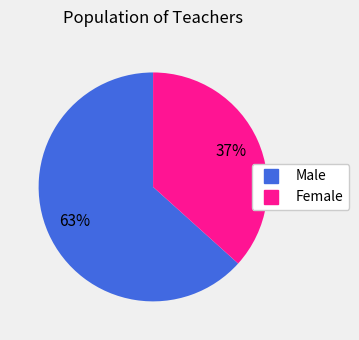

What is the majority slice?

Male